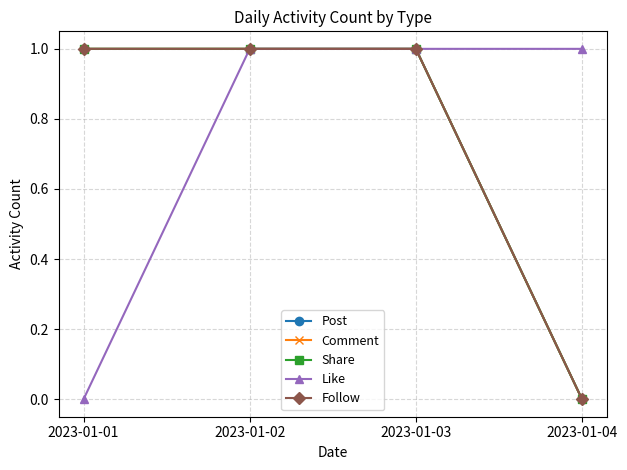

Which category has the lowest value in the Share series?

2023-01-04